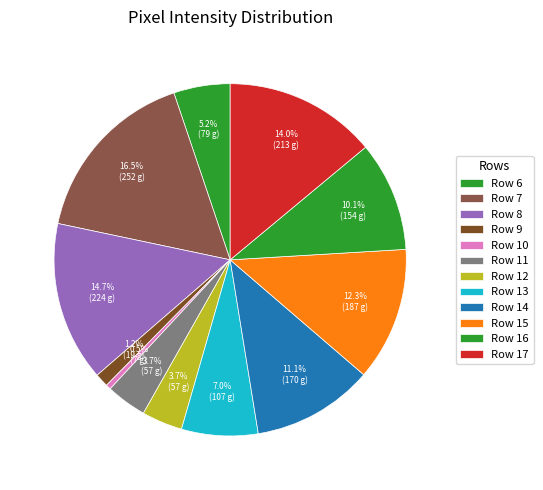

Count the number of slices in the pie.

12